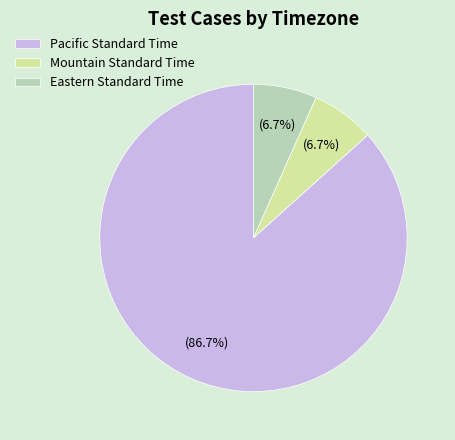

Which category has the biggest portion of the pie?

Pacific Standard Time